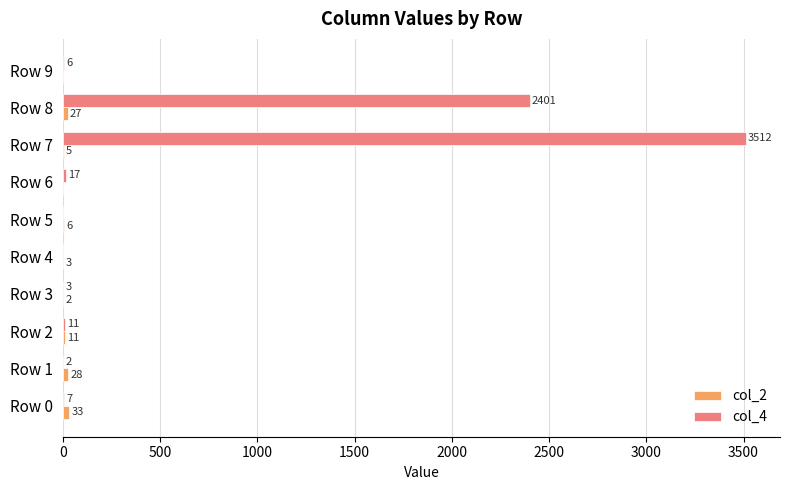

What is the greatest value displayed?

3512